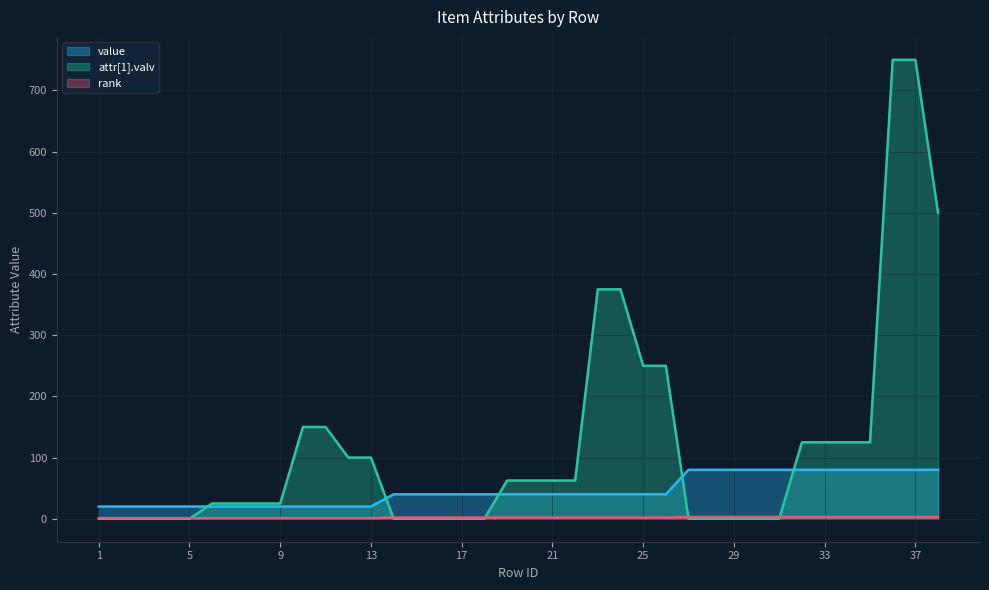

Reading left to right, extract all data points from this chart.

value: 20.0	20.0	20.0	20.0	20.0	20.0	20.0	20.0	20.0	20.0	20.0	20.0	20.0	40.0	40.0	40.0	40.0	40.0	40.0	40.0	40.0	40.0	40.0	40.0	40.0	40.0	80.0	80.0	80.0	80.0	80.0	80.0	80.0	80.0	80.0	80.0	80.0	80.0
attr[1].valv: 0.0	0.0	0.0	0.0	0.0	25.0	25.0	25.0	25.0	150.0	150.0	100.0	100.0	0.0	0.0	0.0	0.0	0.0	62.5	62.5	62.5	62.5	375.0	375.0	250.0	250.0	0.1	0.1	0.1	0.1	0.1	125.0	125.0	125.0	125.0	750.0	750.0	500.0
rank: 1.0	1.0	1.0	1.0	1.0	1.0	1.0	1.0	1.0	1.0	1.0	1.0	1.0	2.0	2.0	2.0	2.0	2.0	2.0	2.0	2.0	2.0	2.0	2.0	2.0	2.0	3.0	3.0	3.0	3.0	3.0	3.0	3.0	3.0	3.0	3.0	3.0	3.0